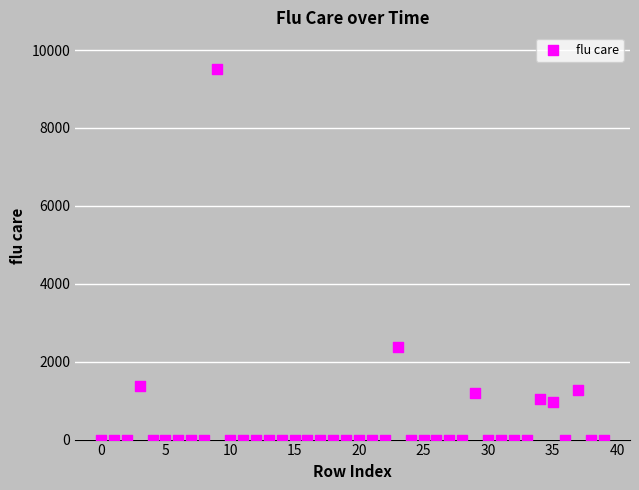

What Y value in the scatter plot is closest to 4752?

2370.8